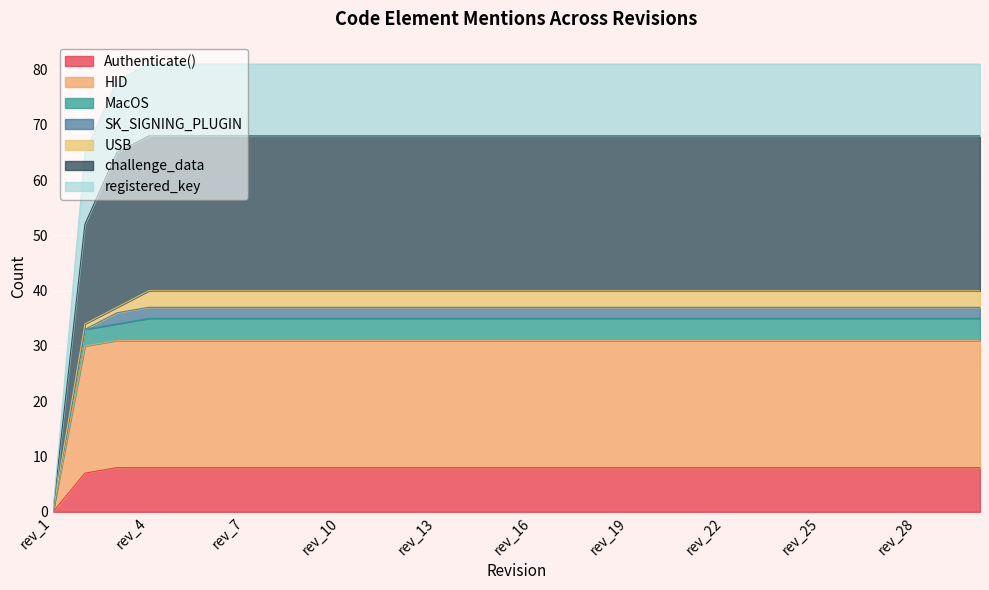

The value of challenge_data at rev_25 is 109. True or false?

False